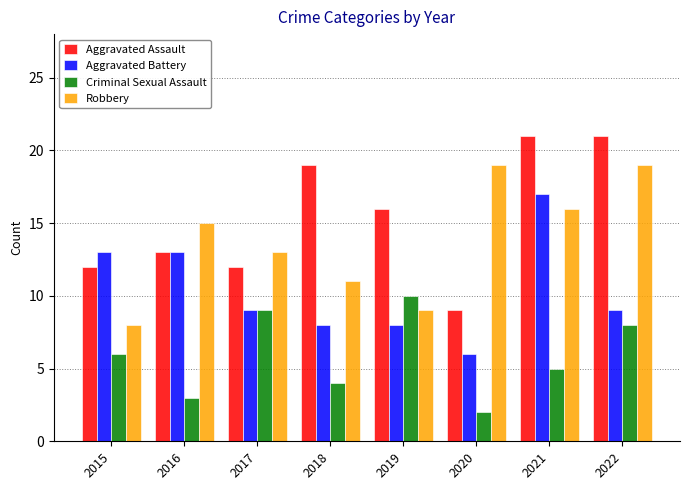

Rank the series at 2020 from lowest to highest value.

Criminal Sexual Assault, Aggravated Battery, Aggravated Assault, Robbery